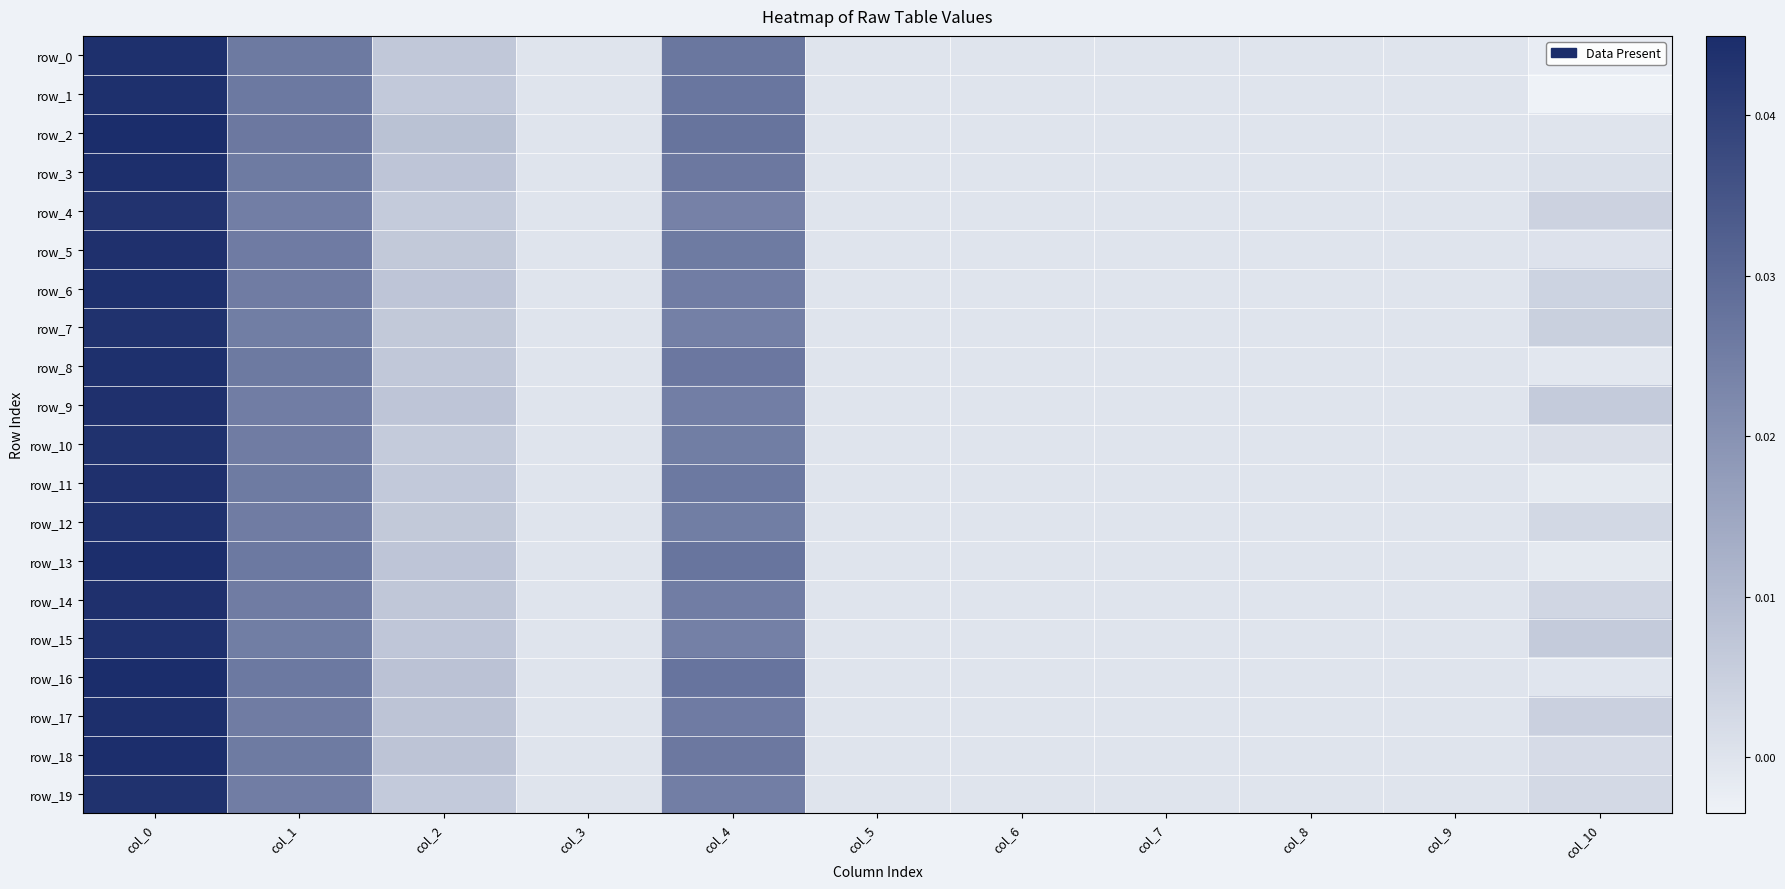

The value of row_14 at col_4 is 0.0. True or false?

False